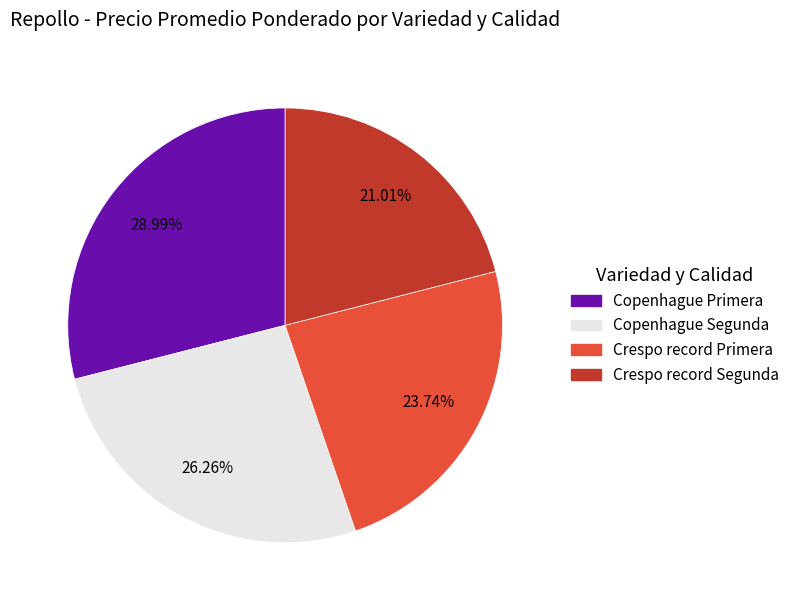

Rank the categories by value from highest to lowest.

Copenhague Primera, Copenhague Segunda, Crespo record Primera, Crespo record Segunda